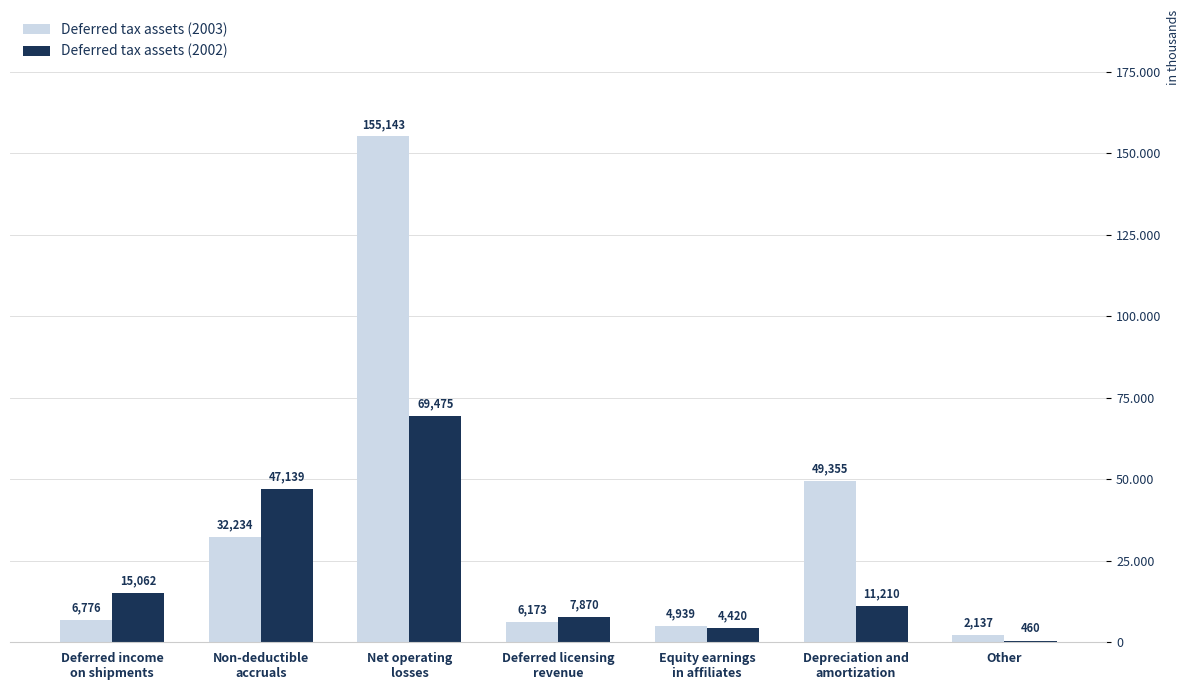

What are all the series names shown in the legend?

Deferred tax assets (2003), Deferred tax assets (2002)